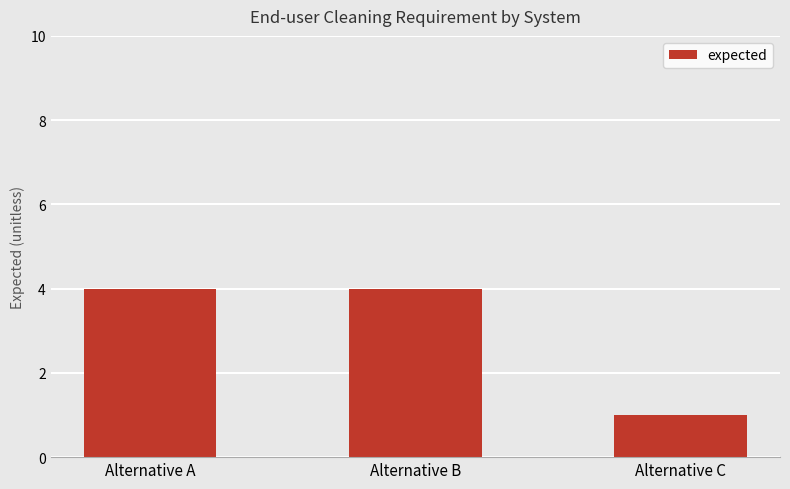

How many bars are there in total?

3